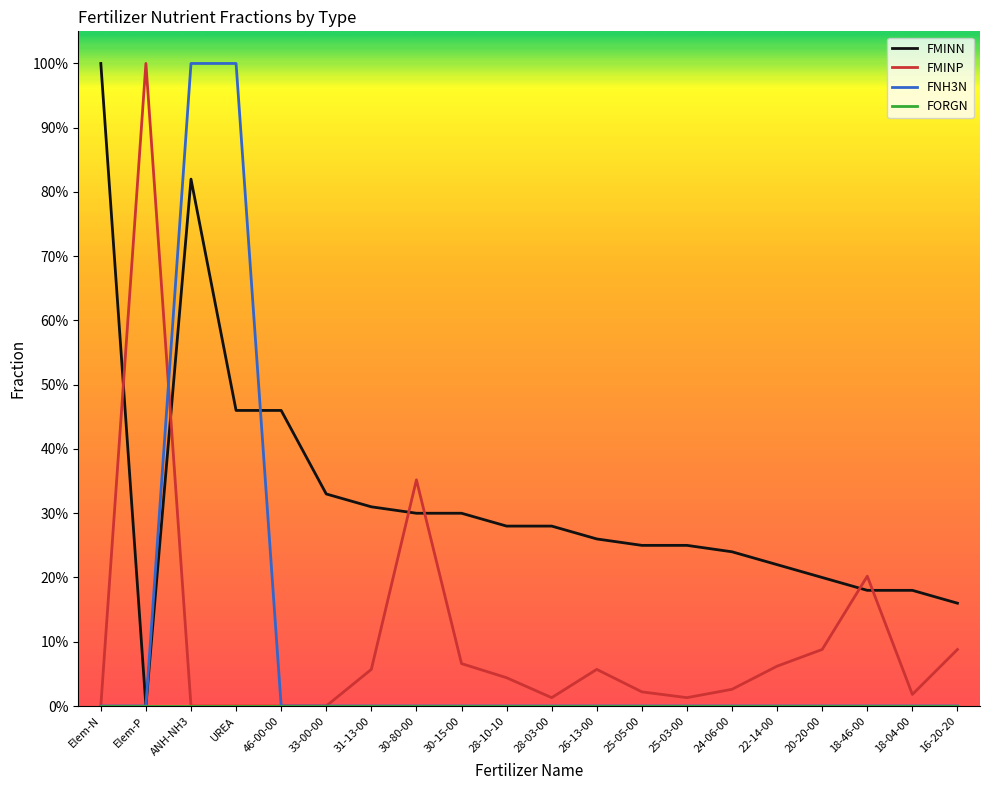

Which has a higher value, UREA or 30-80-00?

UREA